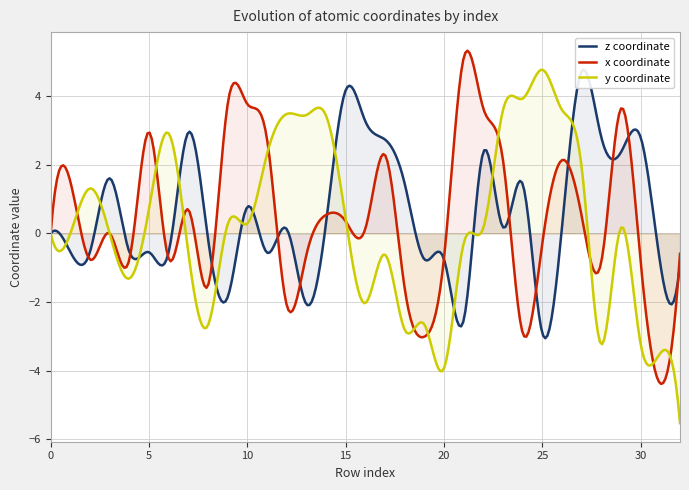

What is the difference between the second highest and minimum values in the z series?

7.1